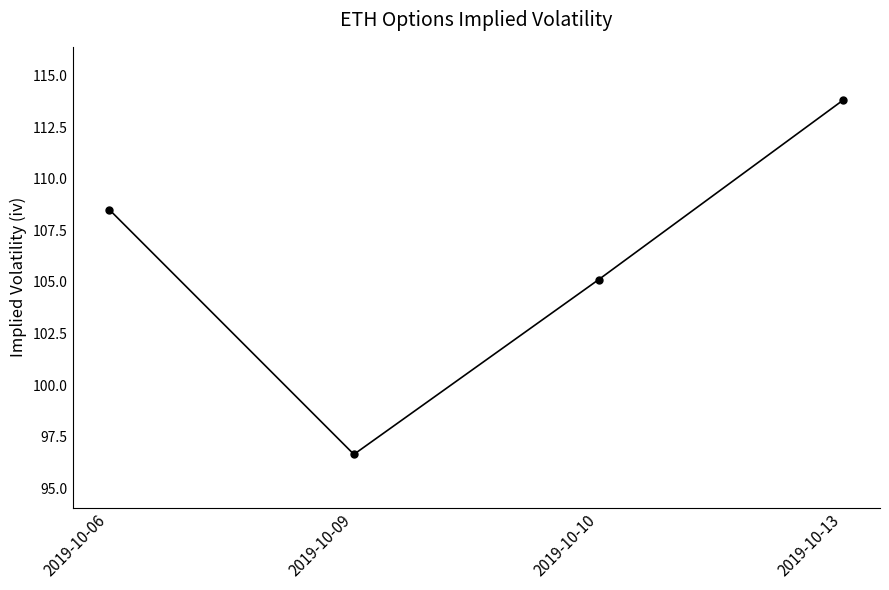

What is the smallest value displayed?

96.6